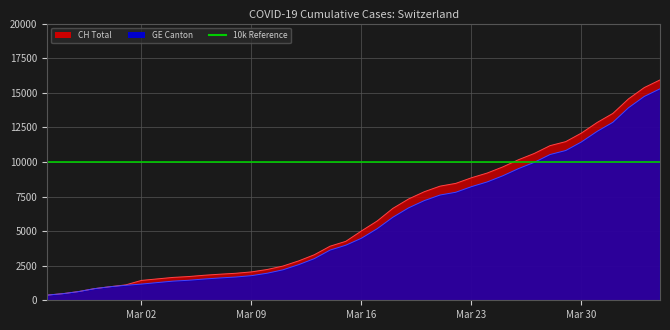

Is it true that CH equals 16144 at 2020-03-27?

False